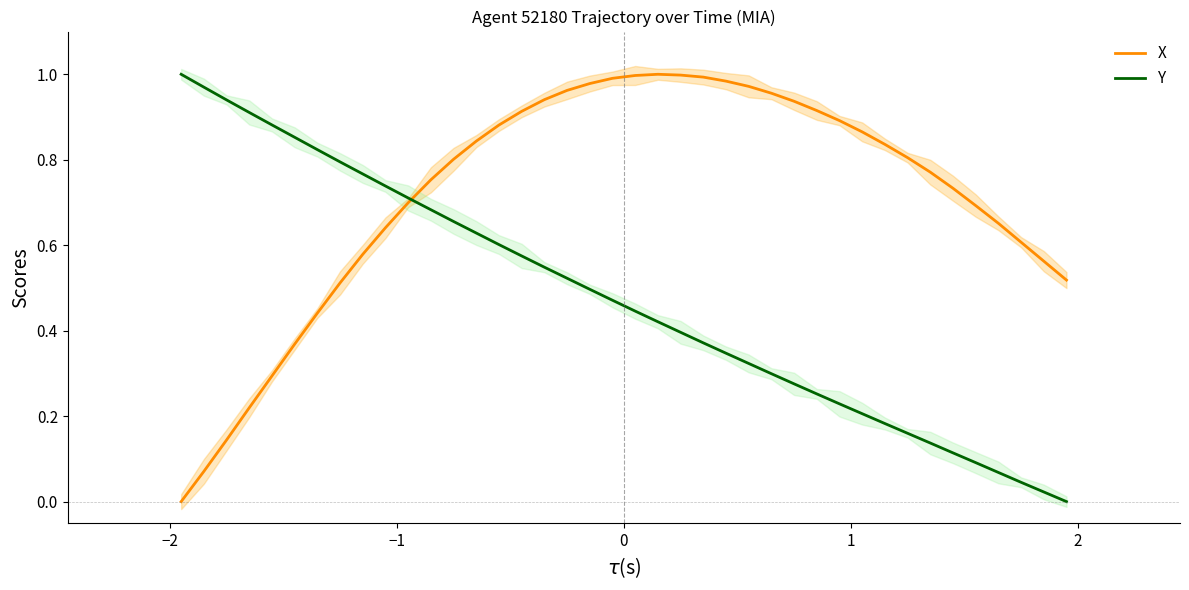

How many values in X are above zero?

39